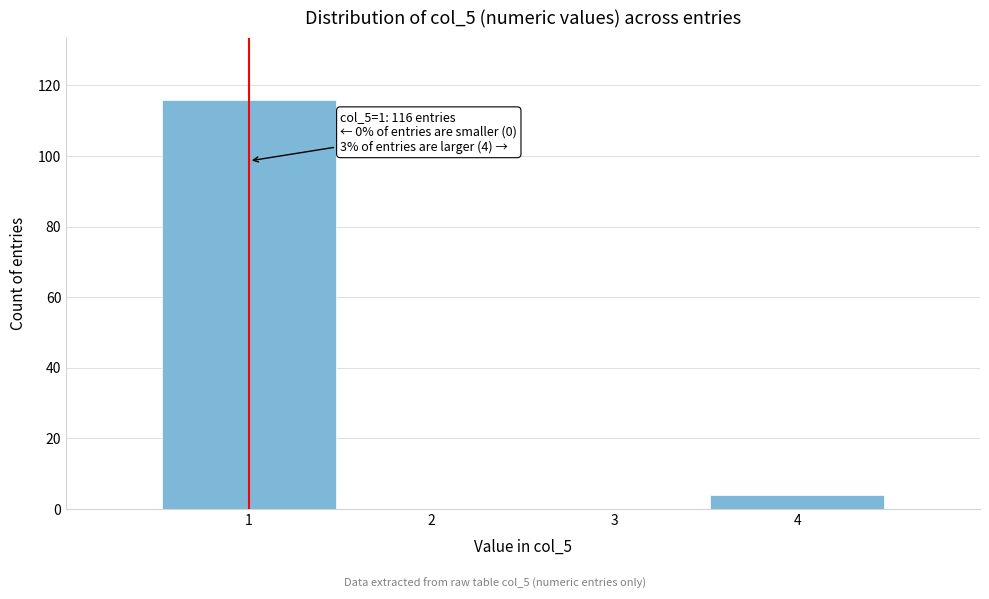

Reading left to right, extract all data points from this chart.

1=116	2=0	3=0	4=4